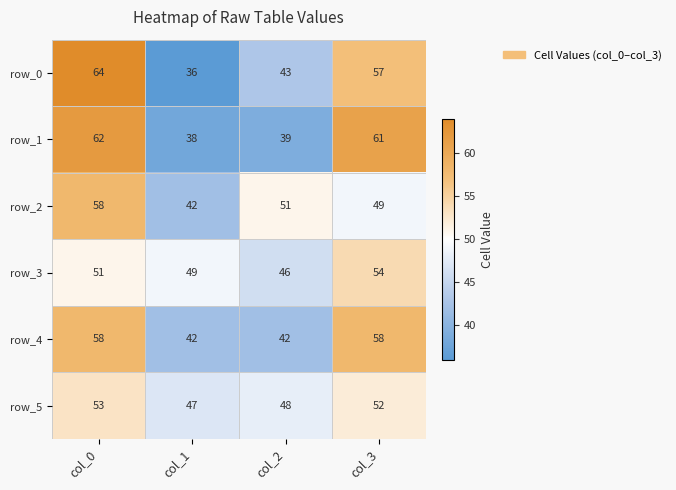

List the labels in order of row_2 value, smallest first.

col_1, col_3, col_2, col_0